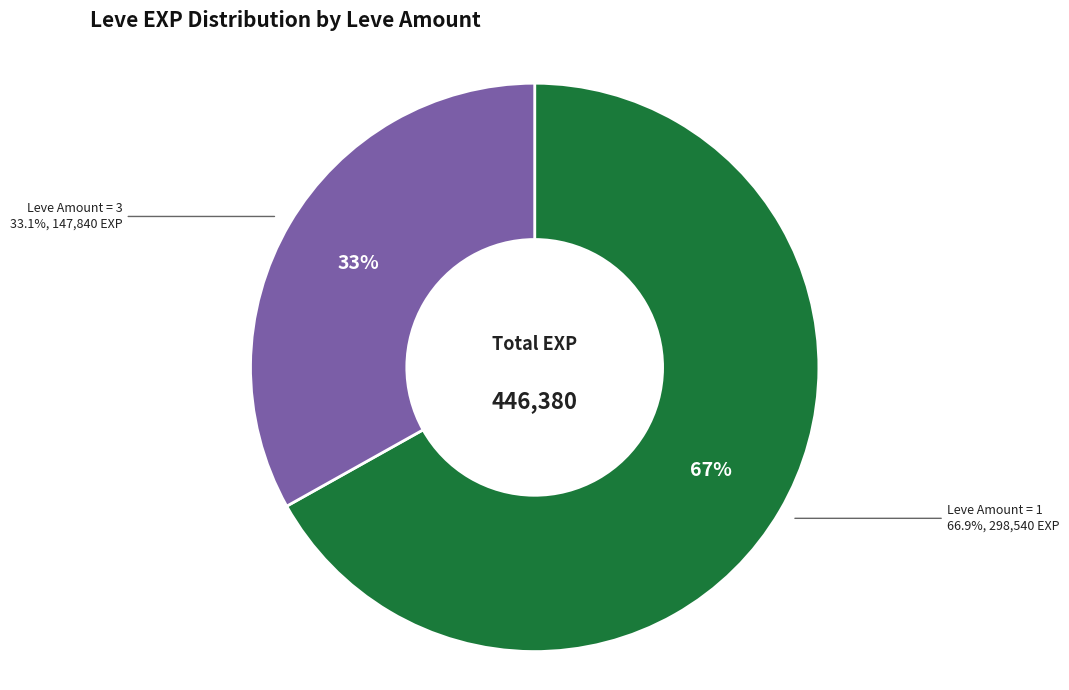

Is there any slice that represents more than half of the pie?

No